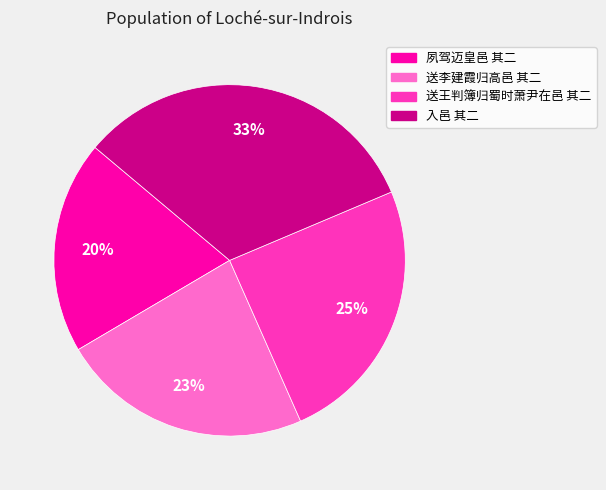

Combined, do 入邑 其二 and 送王判簿归蜀时萧尹在邑 其二 account for over 50%?

Yes